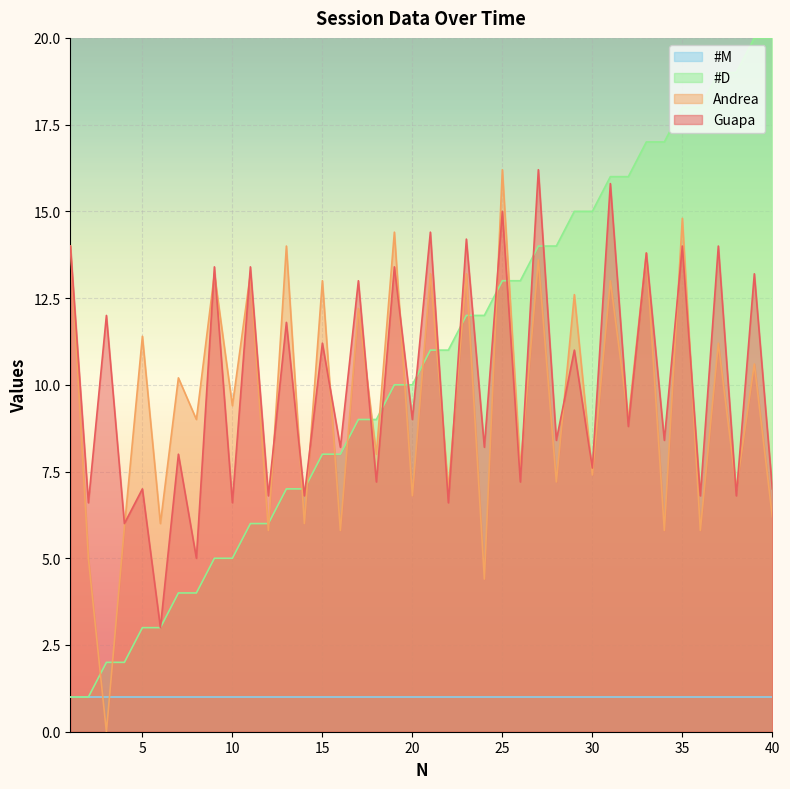

How many data points in Guapa are less than 8?

15